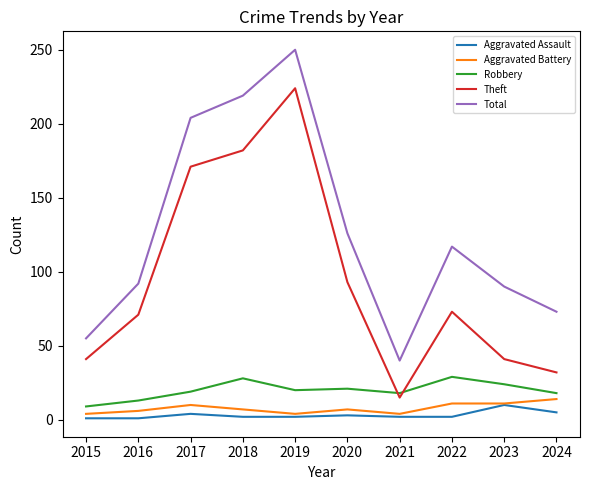

True or false: Aggravated Battery has a value of 4 at 2021.

True